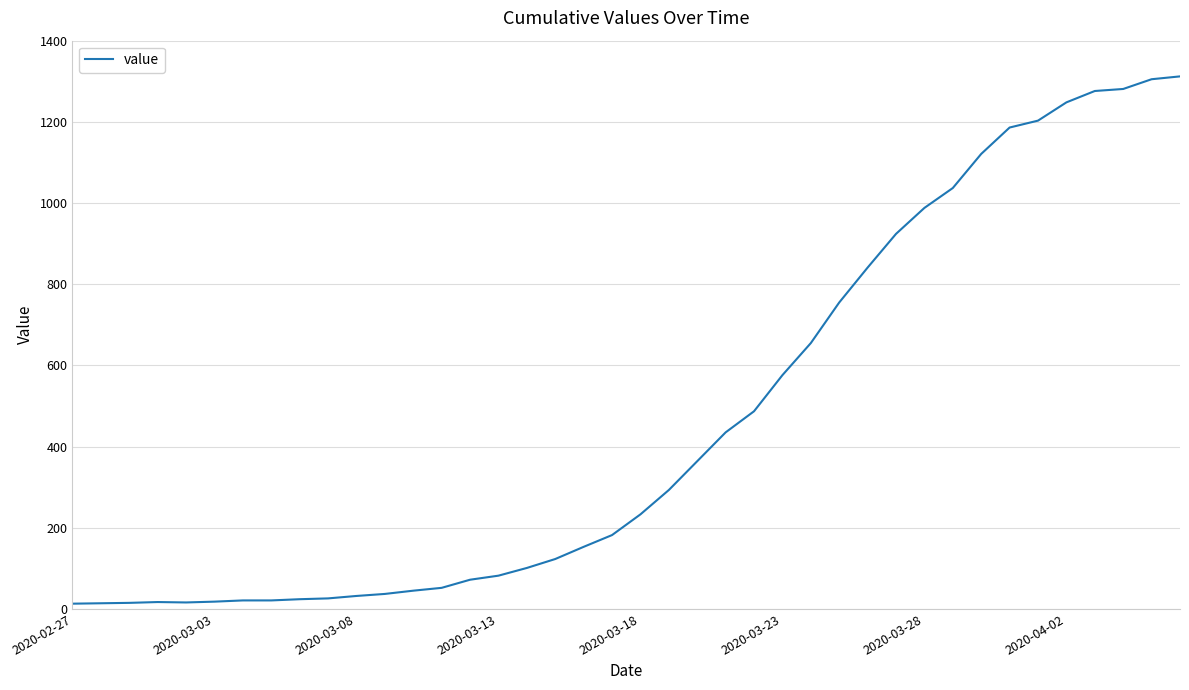

What is the difference between the maximum and minimum values?

1299